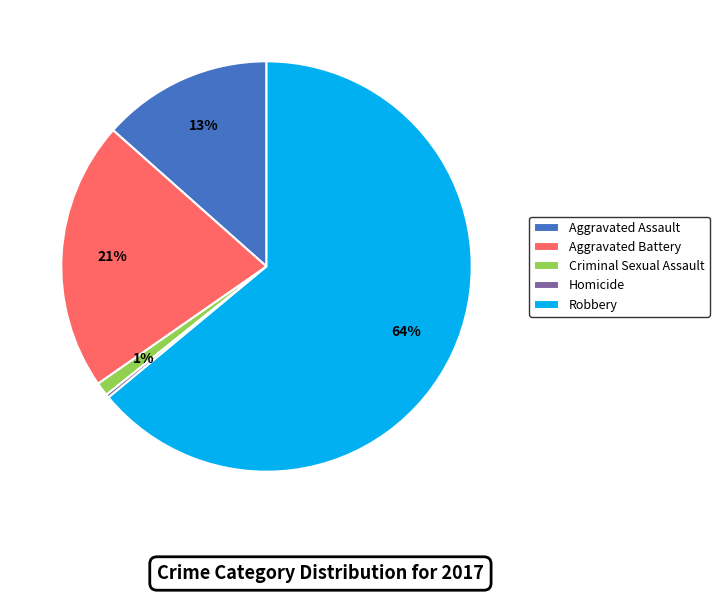

Which slice is the largest?

Robbery